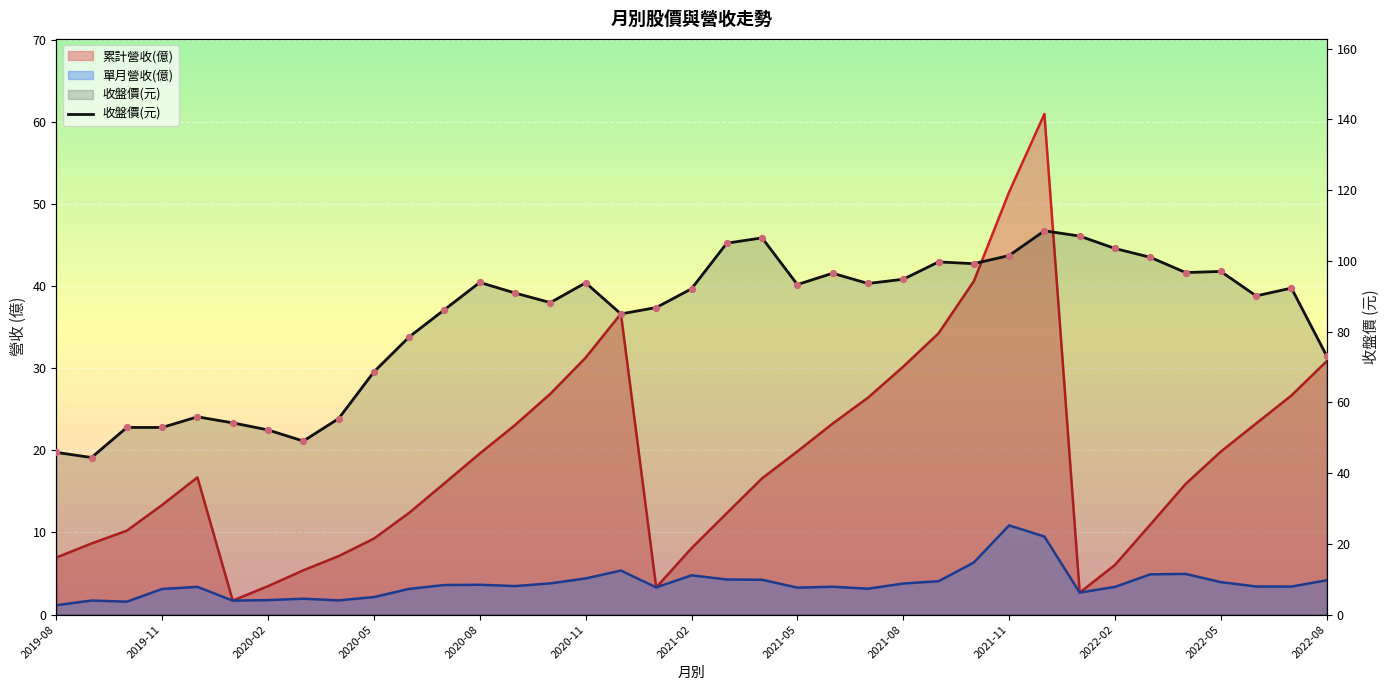

Which has a higher value, 2020-08 or 27?

27